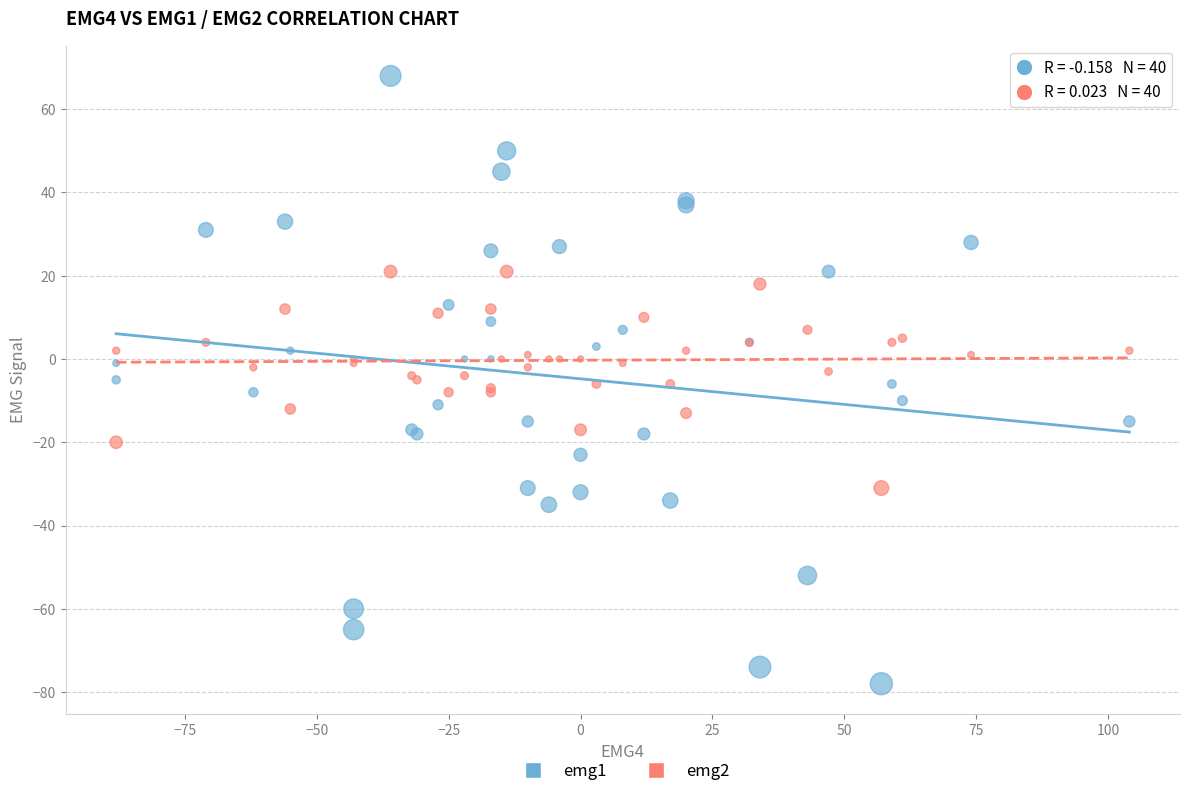

Which series contains the lowest Y value?

emg1